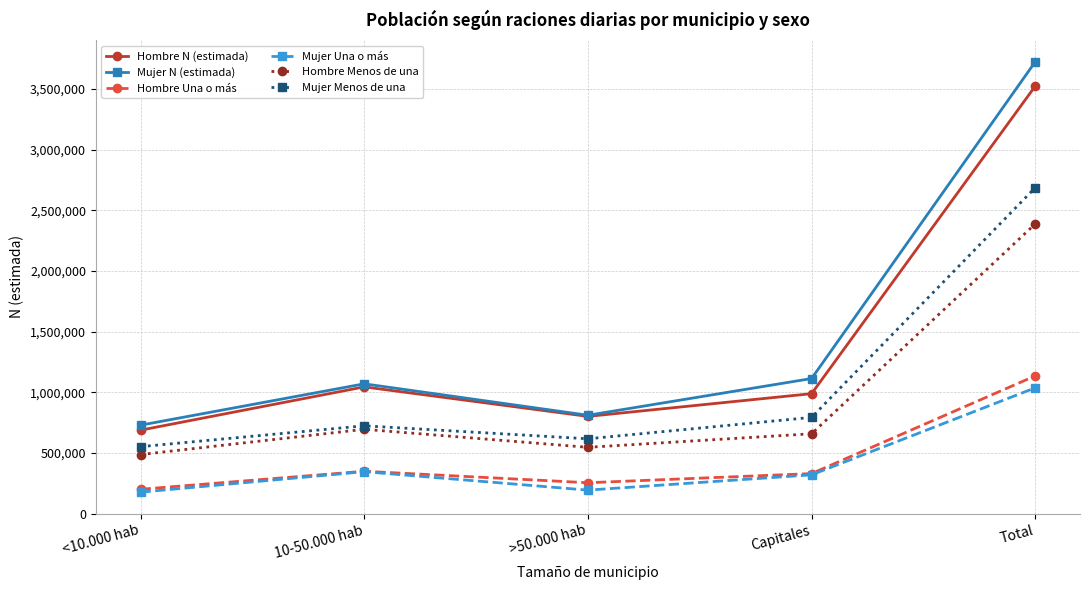

What is the difference between the maximum and second lowest values in the Mujer Menos de una series?

2070252